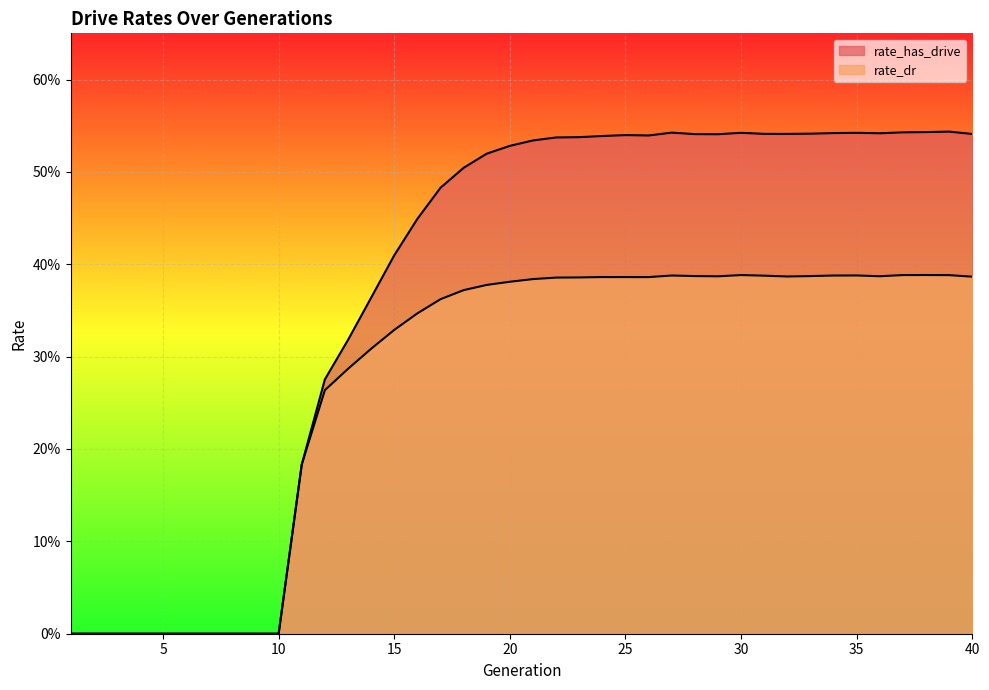

Reading left to right, list all the values displayed in this chart.

rate_has_drive: 1=0.0	2=0.0	3=0.0	4=0.0	5=0.0	6=0.0	7=0.0	8=0.0	9=0.0	10=0.0	11=0.2	12=0.3	13=0.3	14=0.4	15=0.4	16=0.4	17=0.5	18=0.5	19=0.5	20=0.5	21=0.5	22=0.5	23=0.5	24=0.5	25=0.5	26=0.5	27=0.5	28=0.5	29=0.5	30=0.5	31=0.5	32=0.5	33=0.5	34=0.5	35=0.5	36=0.5	37=0.5	38=0.5	39=0.5	40=0.5
rate_dr: 1=0.0	2=0.0	3=0.0	4=0.0	5=0.0	6=0.0	7=0.0	8=0.0	9=0.0	10=0.0	11=0.2	12=0.3	13=0.3	14=0.3	15=0.3	16=0.3	17=0.4	18=0.4	19=0.4	20=0.4	21=0.4	22=0.4	23=0.4	24=0.4	25=0.4	26=0.4	27=0.4	28=0.4	29=0.4	30=0.4	31=0.4	32=0.4	33=0.4	34=0.4	35=0.4	36=0.4	37=0.4	38=0.4	39=0.4	40=0.4